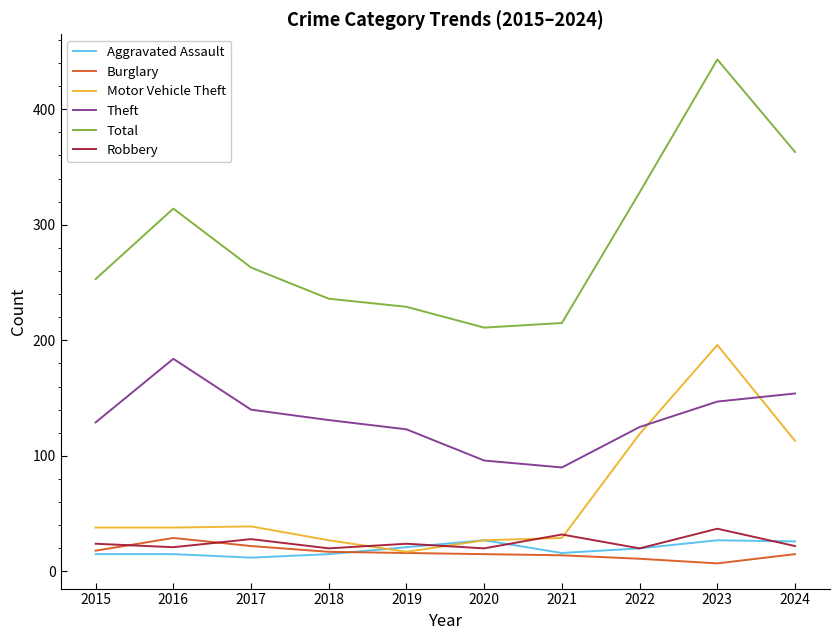

What is the sum of all Total values?

2855